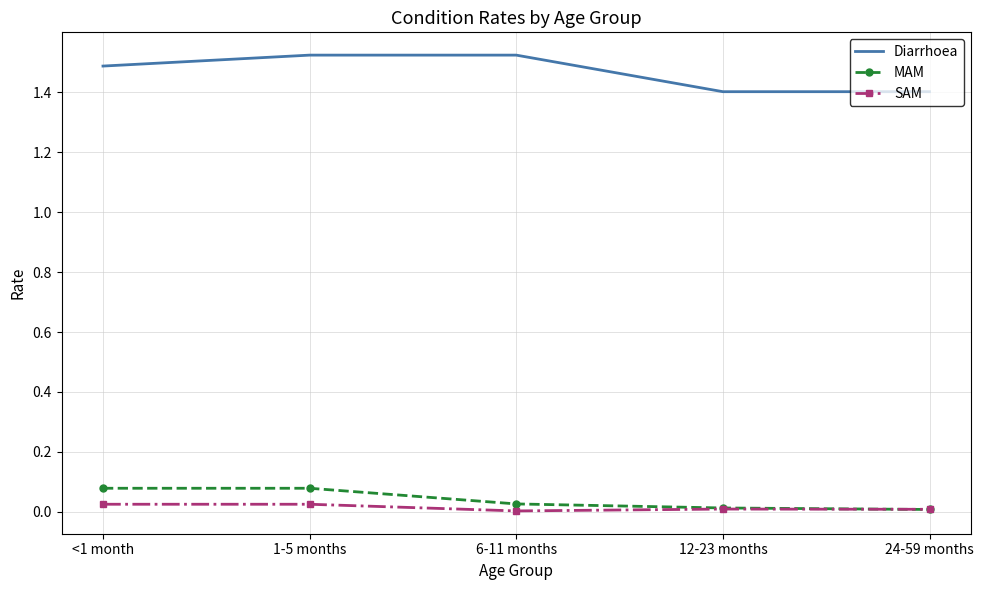

Which series changed the most between <1 month and 24-59 months?

Diarrhoea